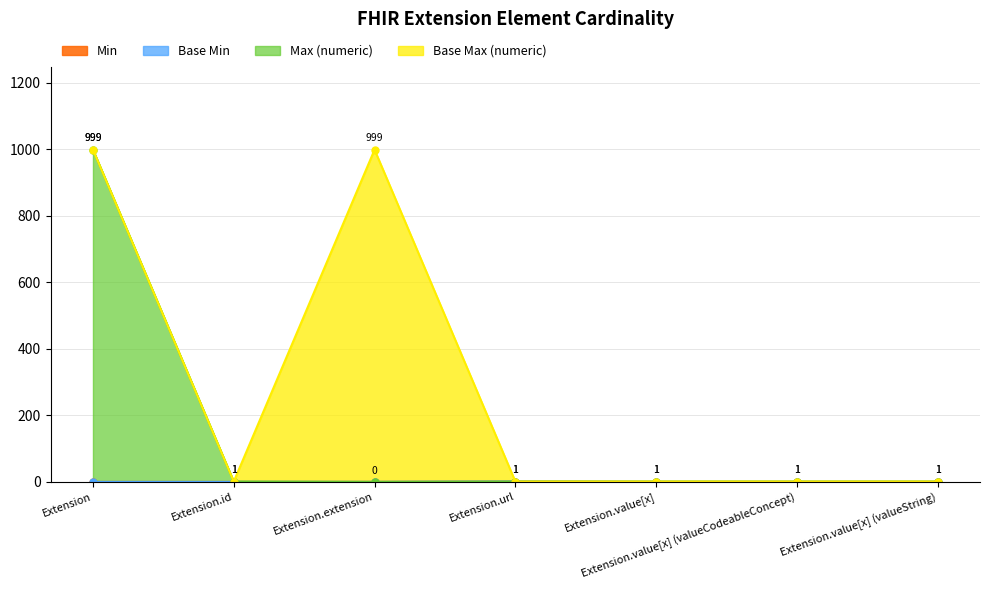

What is the total value across all series at Extension.value[x] (valueString)?

2